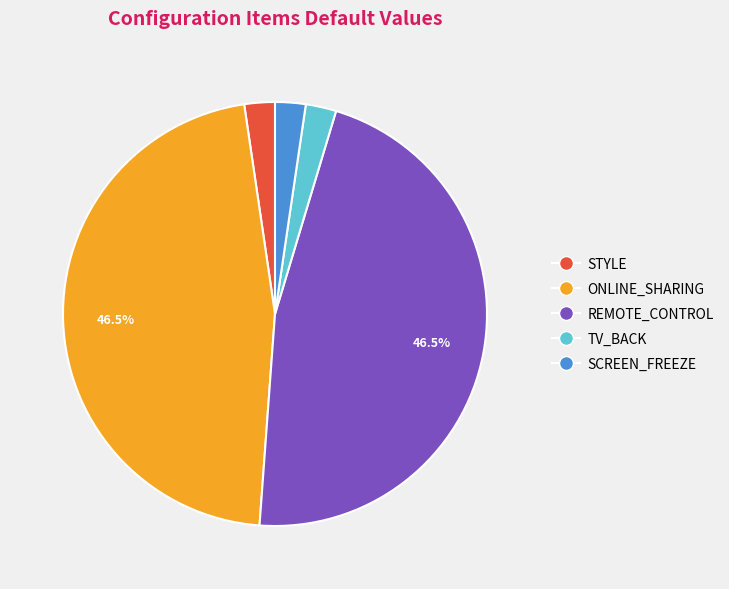

Is there any slice that represents more than half of the pie?

No